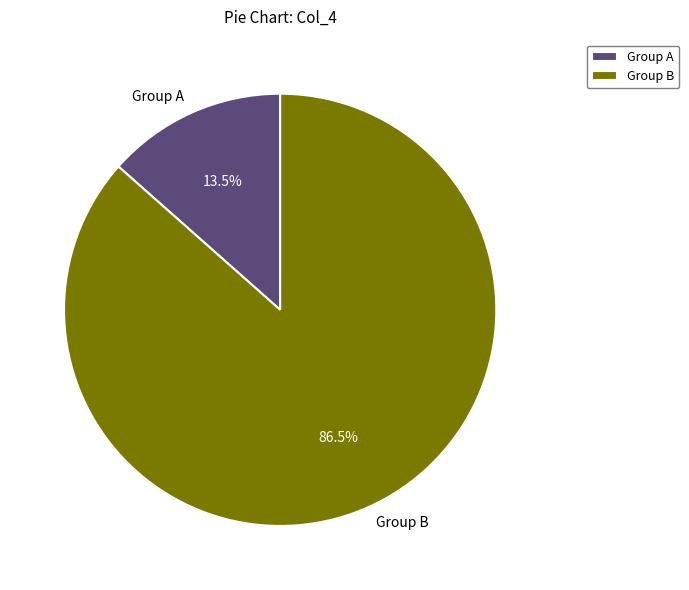

Rank the categories by value from highest to lowest.

Group B, Group A